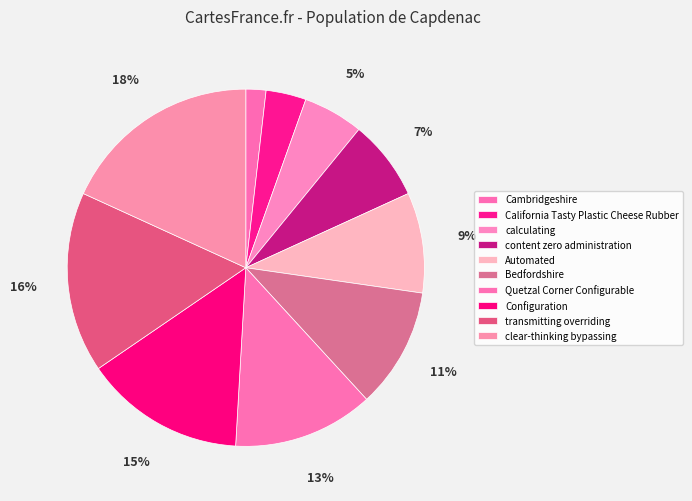

Count the number of slices in the pie.

10